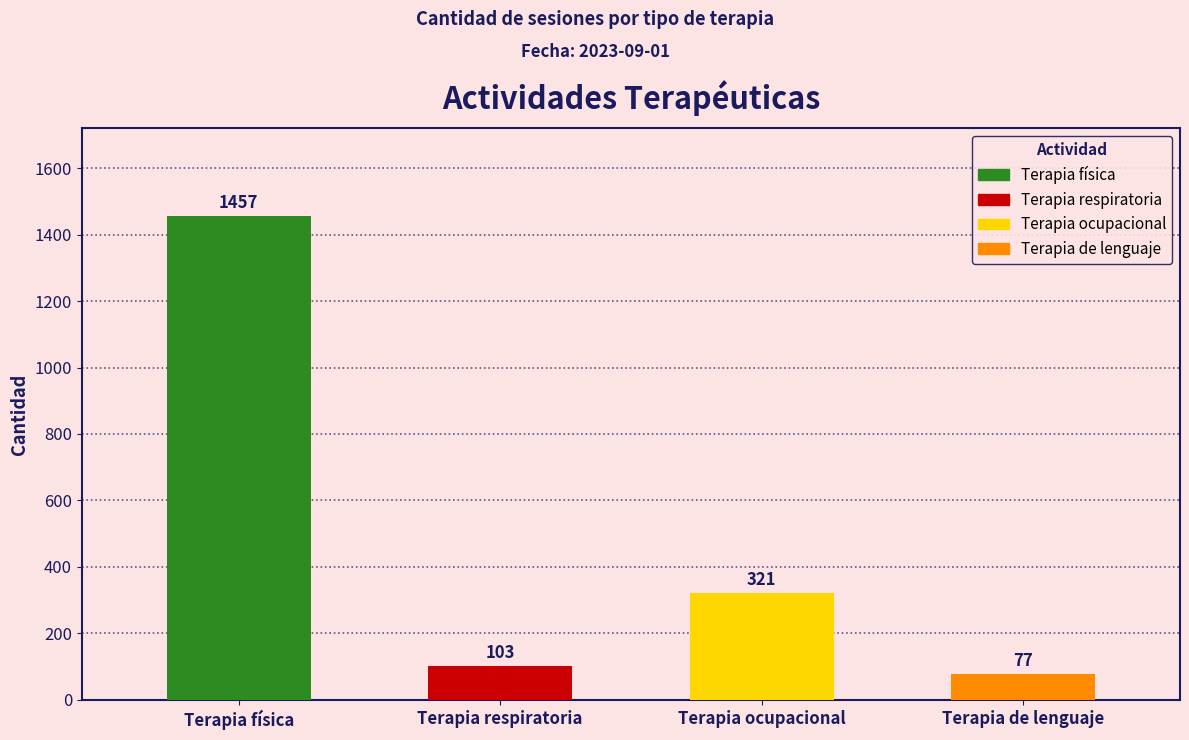

Reading left to right, what are all the values shown in this chart?

1457	103	321	77